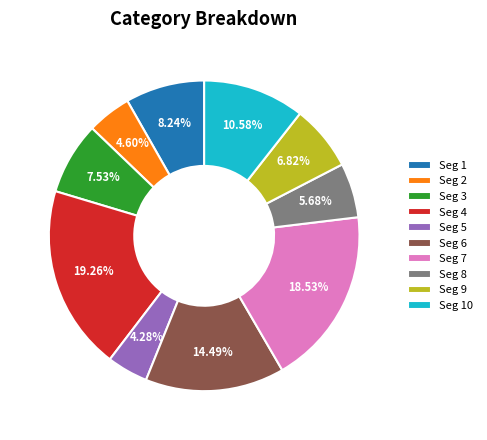

Is the sum of Seg 4 and Seg 9 greater than half?

No